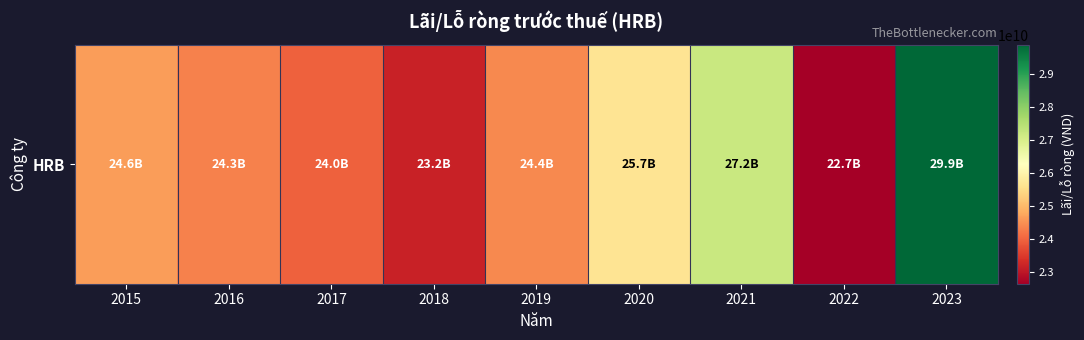

What is the sum of all values?

225909735775